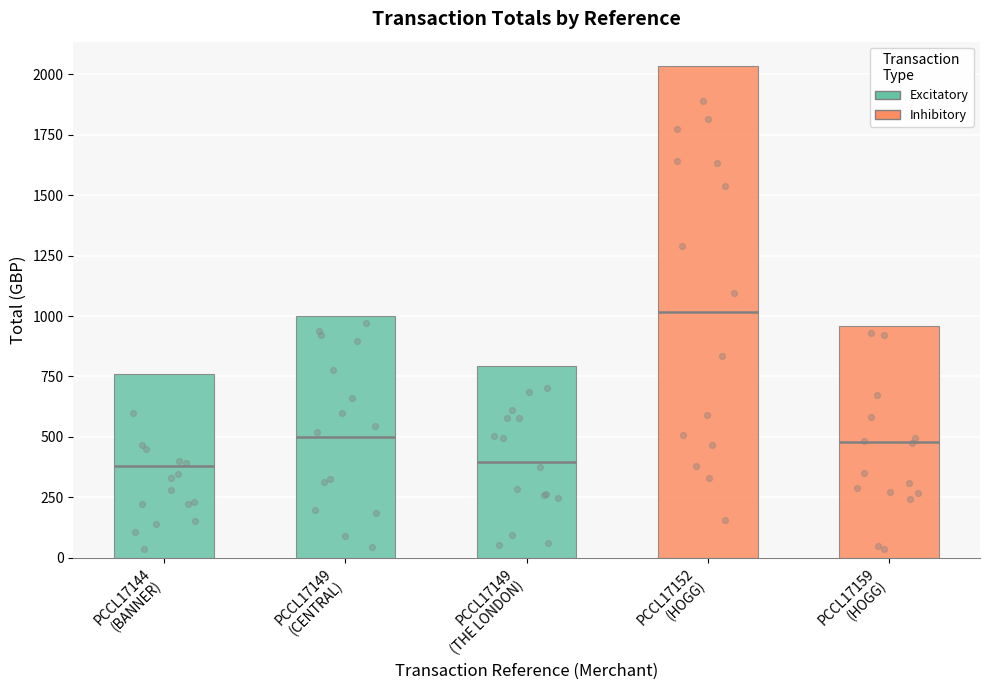

What is the change in value from PCCL17149 to PCCL17152?

+1034.0